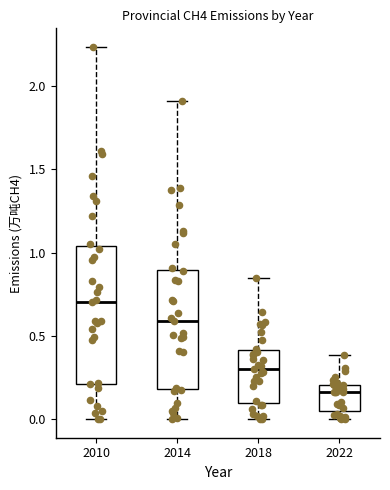

Which box is the tallest, from its lower edge to its upper edge?

2010